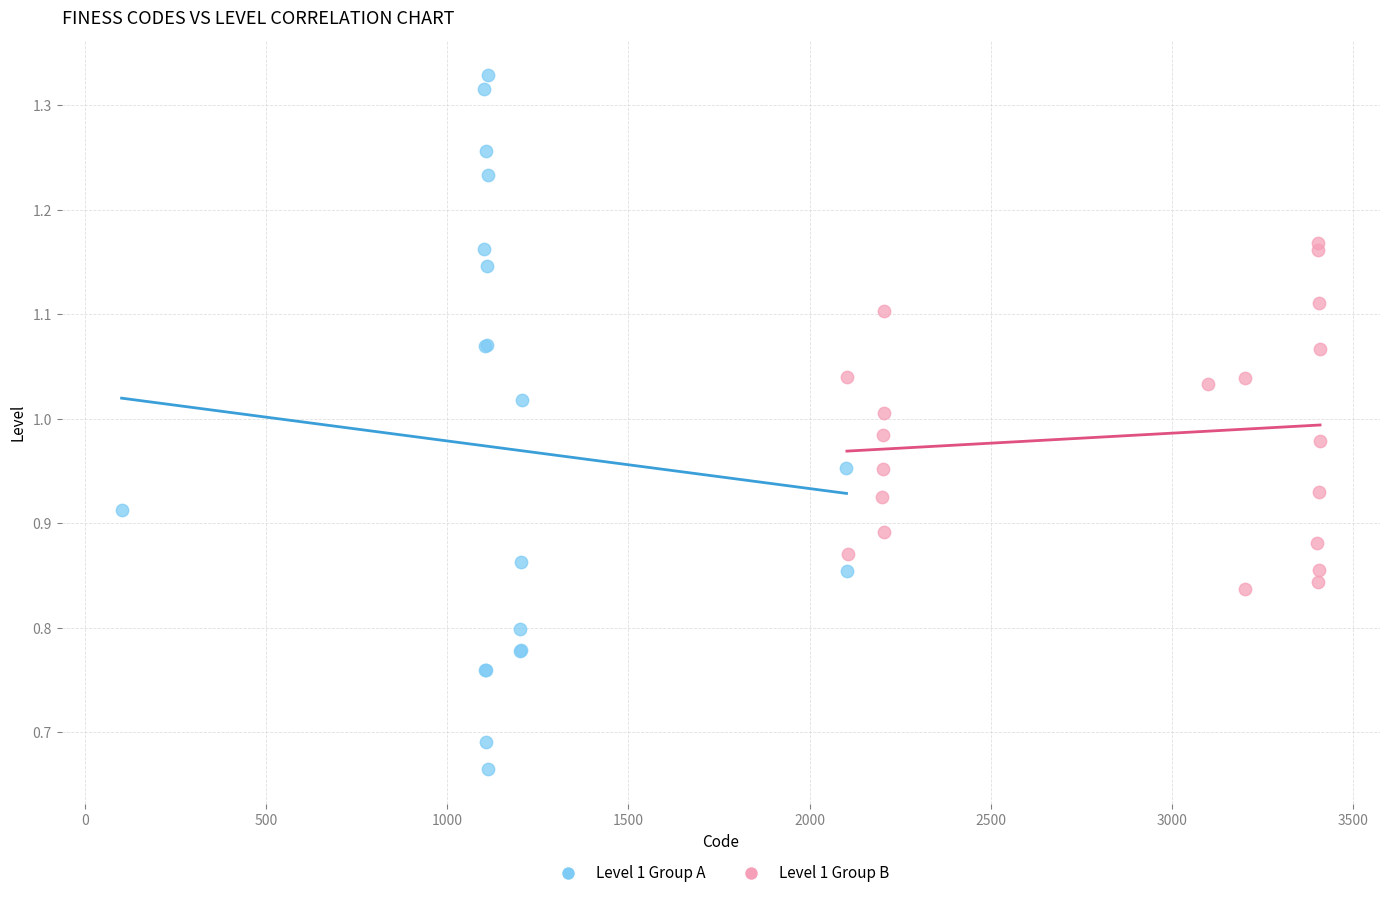

What are all the series names shown in the legend?

Level 1 Group A, Level 1 Group B